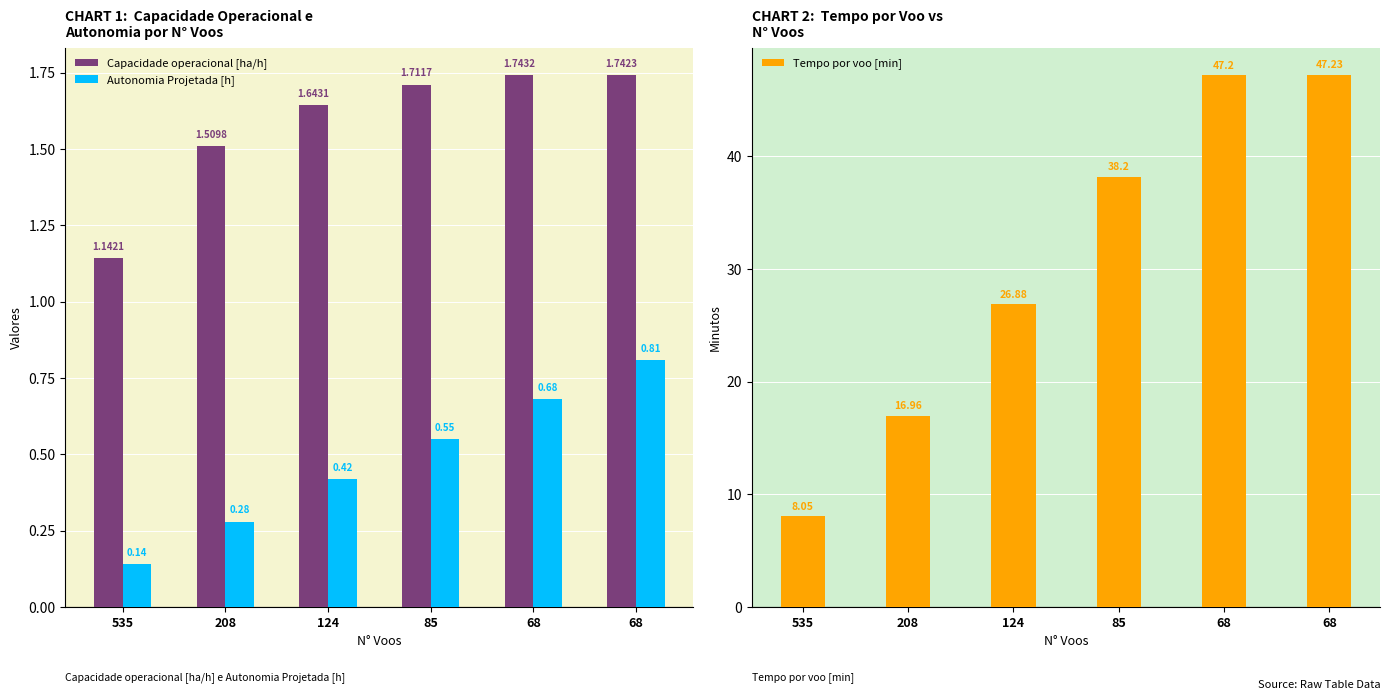

Which series has the largest range (max minus min)?

Tempo por voo [min]